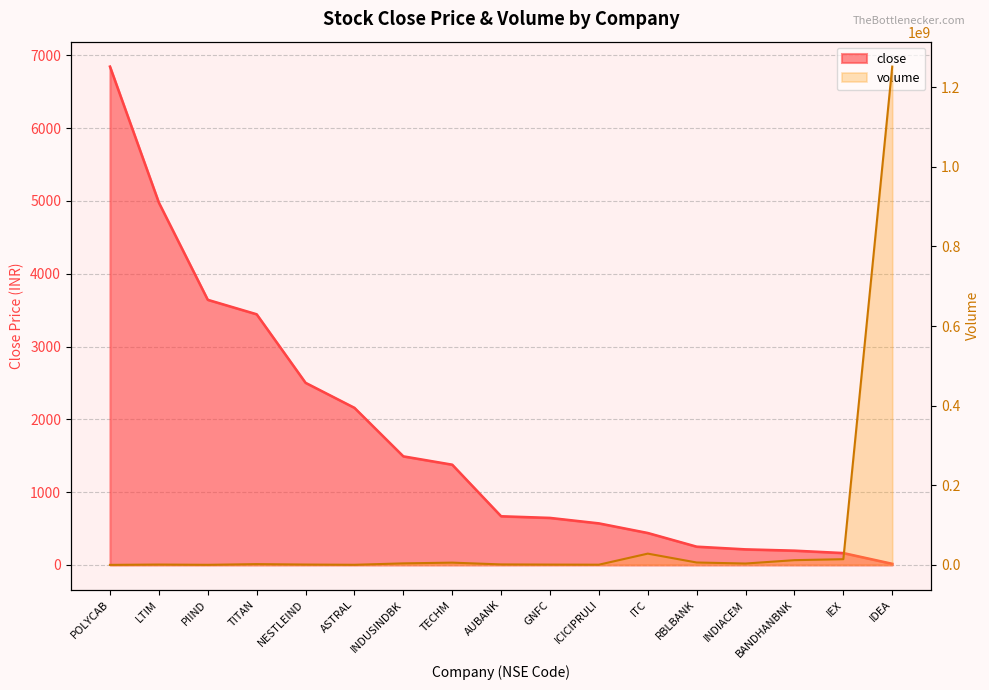

Which series has the largest total across all categories?

volume